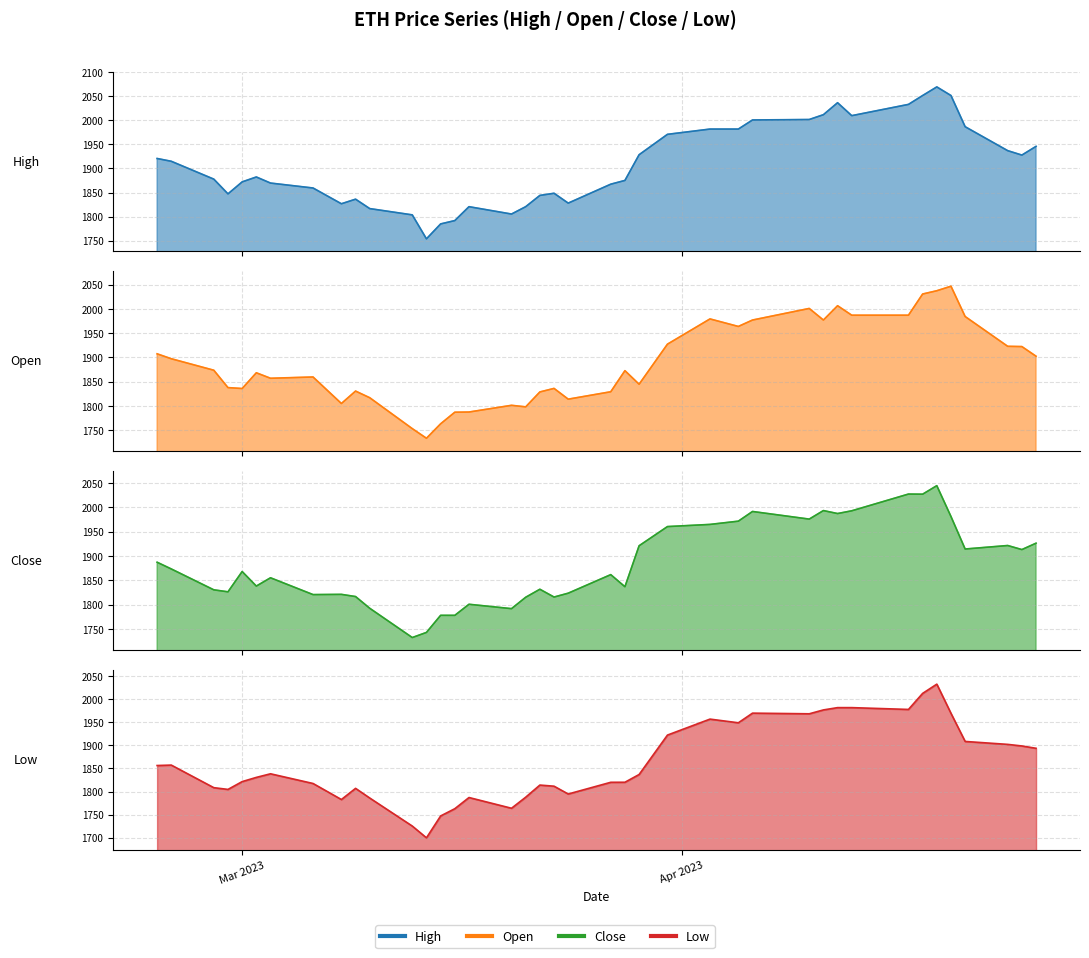

Does the chart have visible grid lines?

Yes